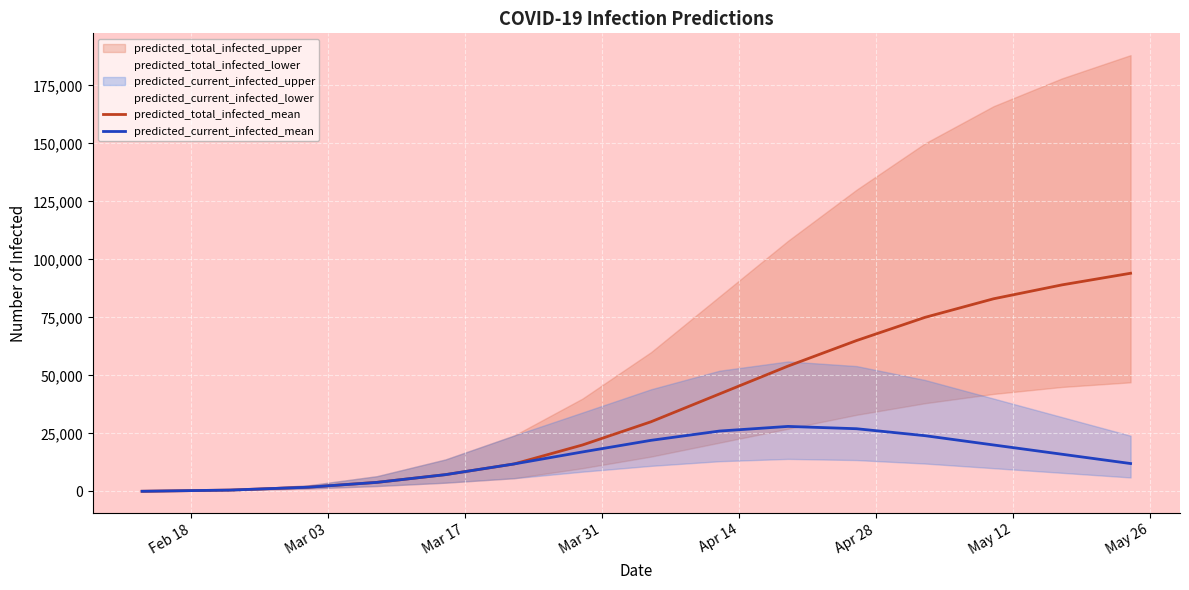

What is the highest value of the predicted_total_infected_mean series?

94000